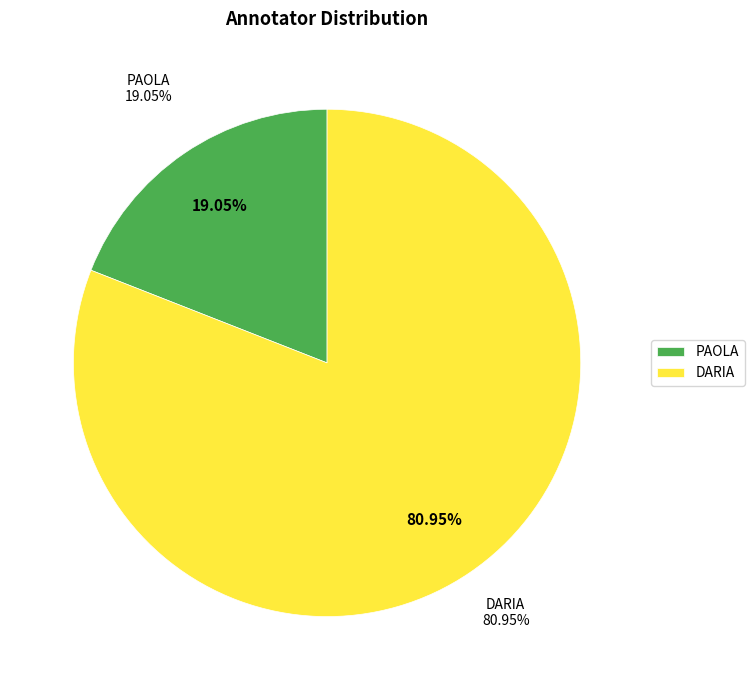

True or false: PAOLA accounts for 14% of the total.

False